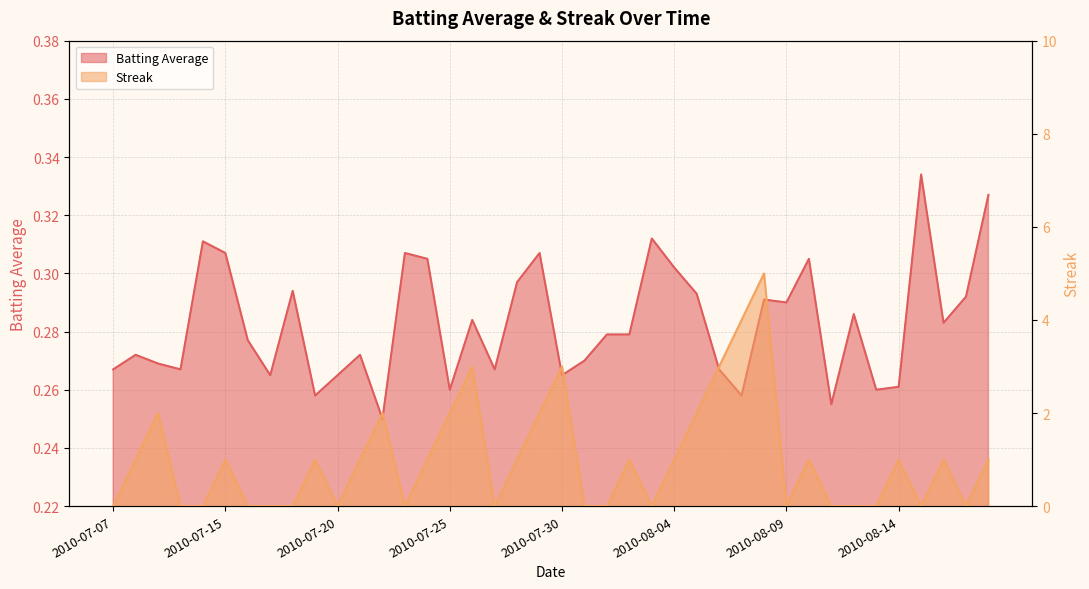

How many interior local valleys does the Batting Average1 series have?

12